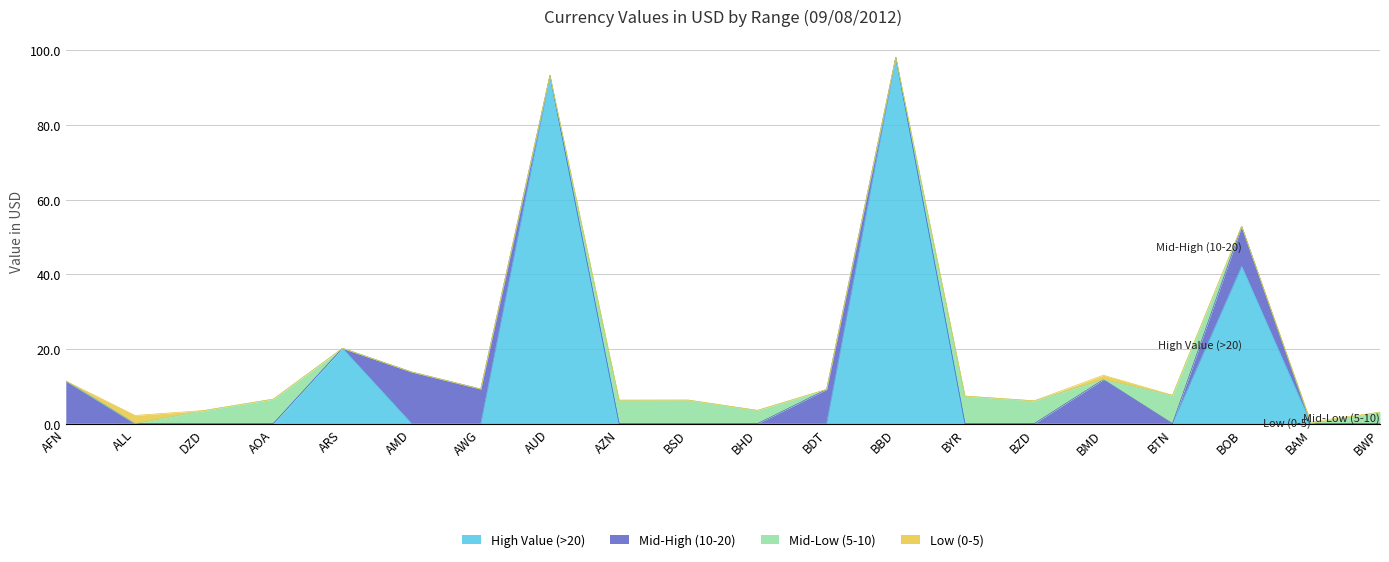

The Low (0-5) series shows 0.0 at AFN. True or false?

True